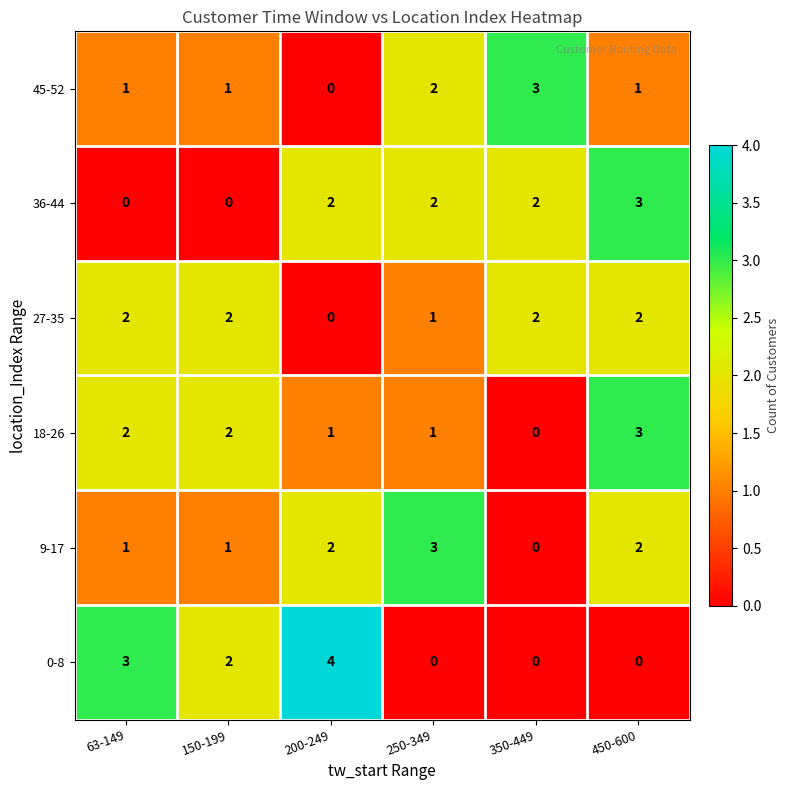

True or false: 36-44 has a value of 1 at 200-249.

False